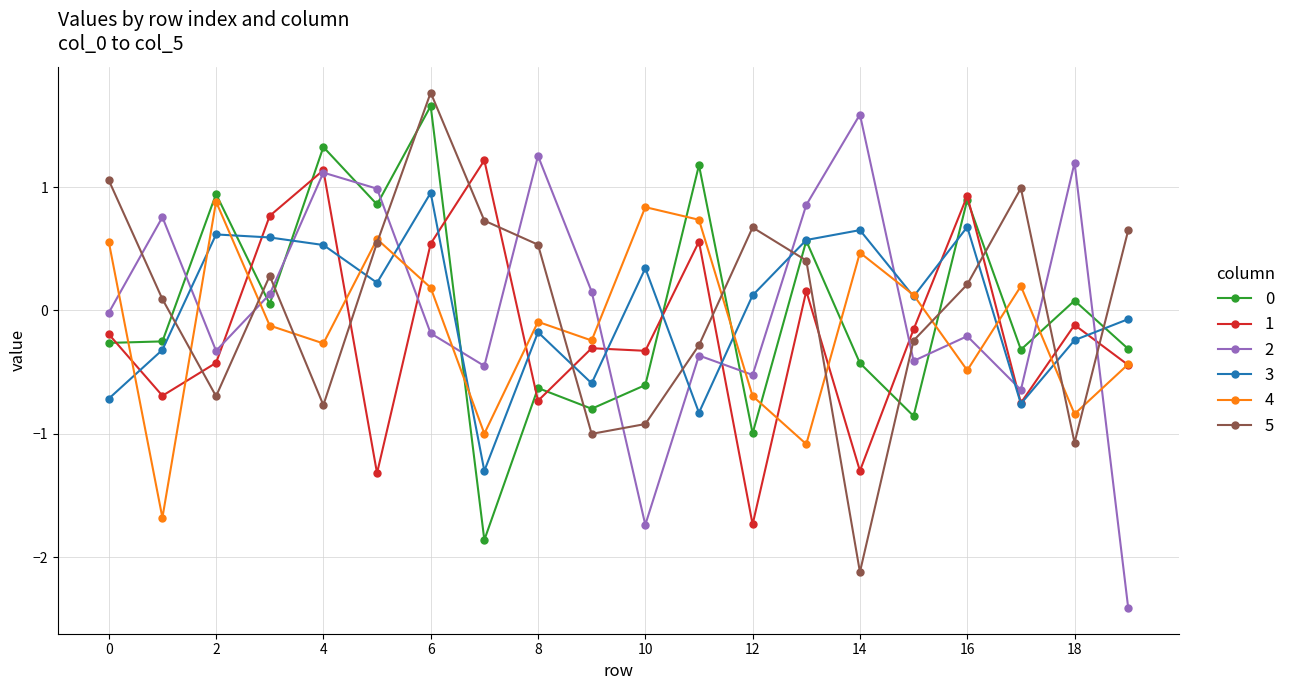

Does the chart have visible grid lines?

Yes